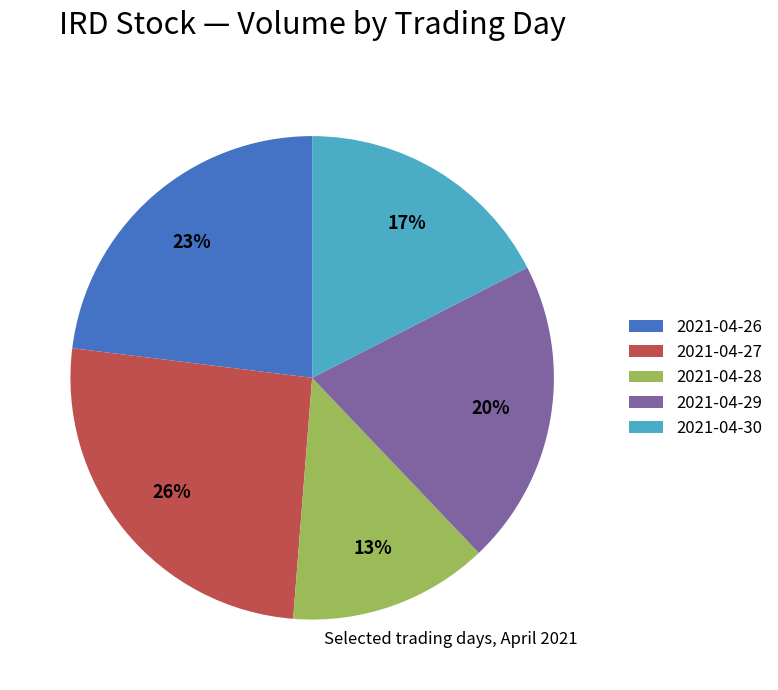

Combined, do 2021-04-27 and 2021-04-30 account for over 50%?

No